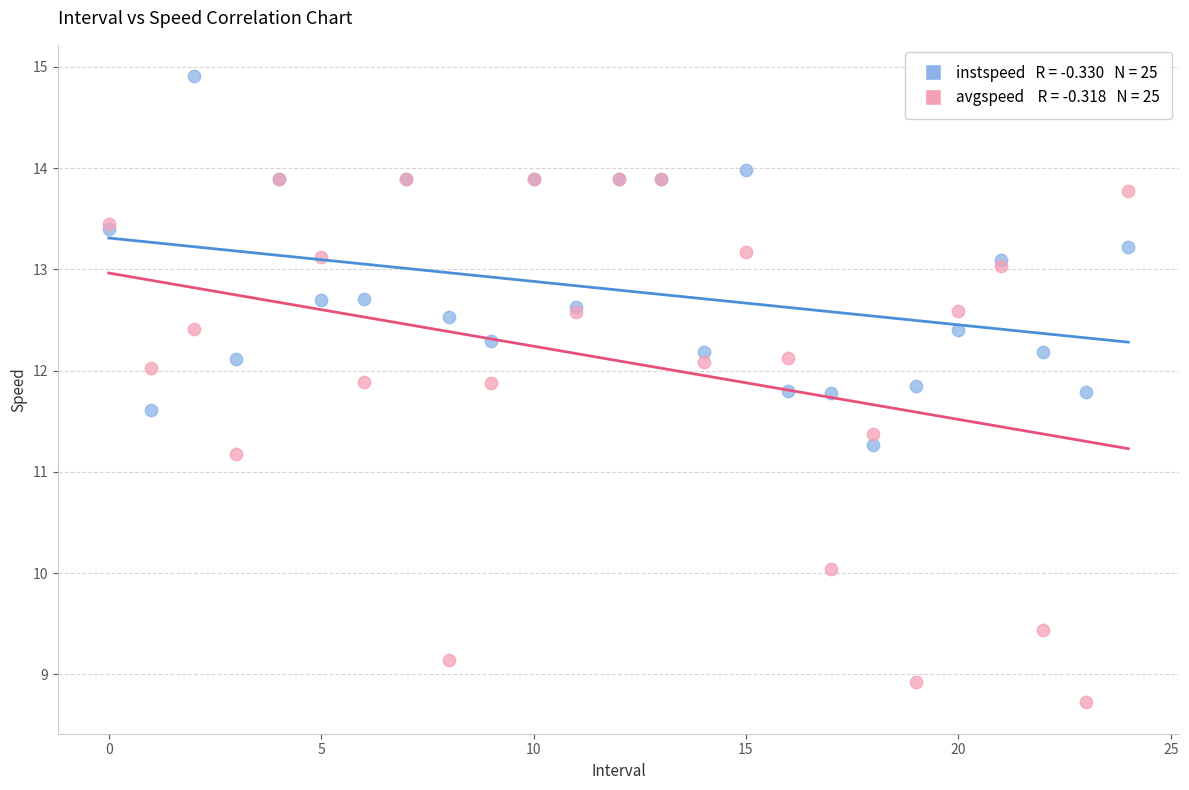

Across all series, what Y value is closest to 11?

11.2